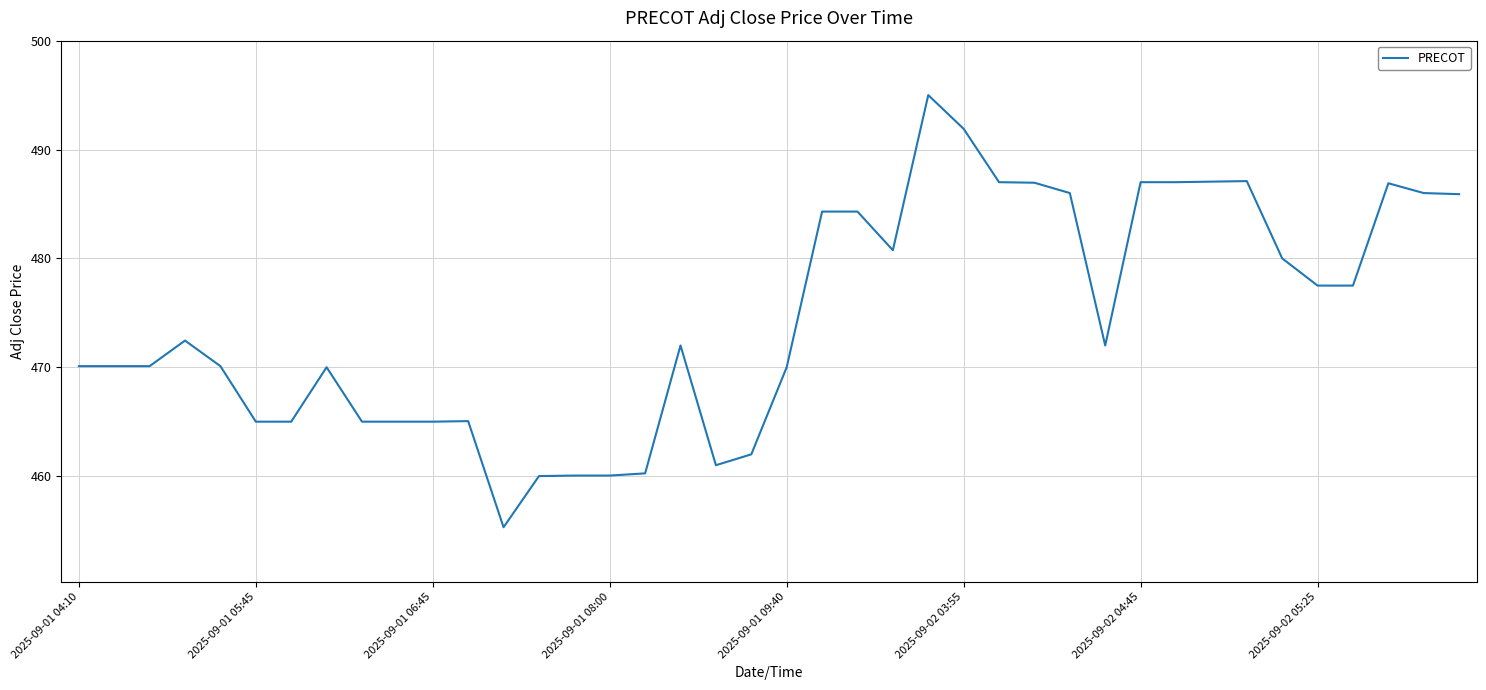

What is the smallest value displayed?

455.3